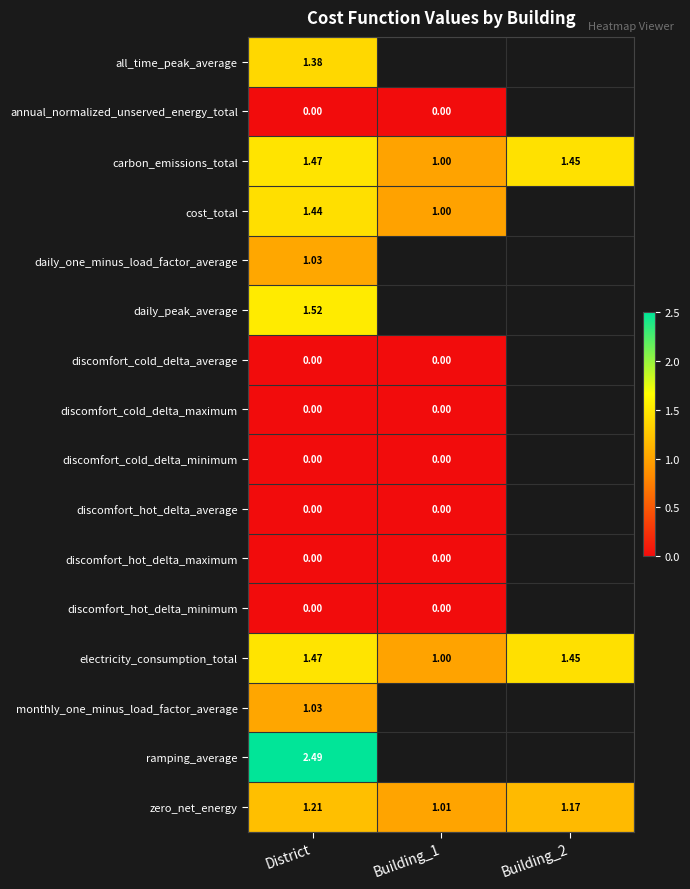

At which category does the chart reach its peak across all series?

District